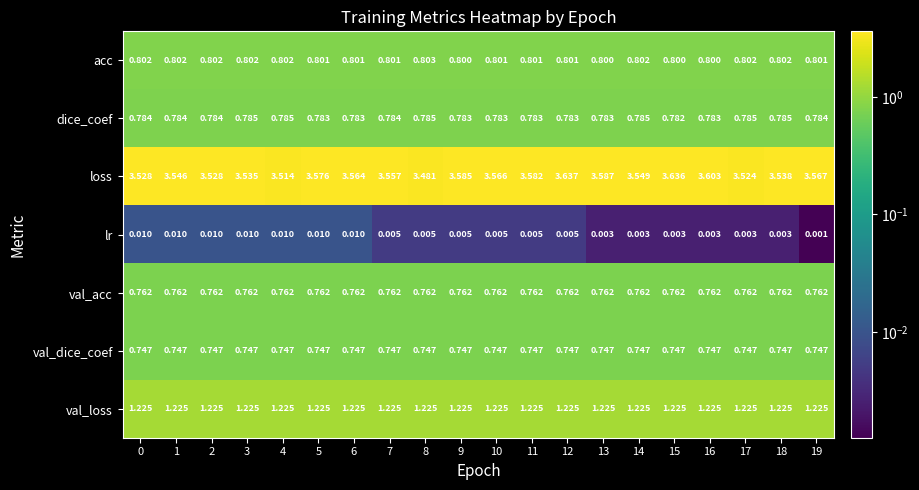

At 18, list the series in order from smallest to largest.

lr, val_dice_coef, val_acc, dice_coef, acc, val_loss, loss